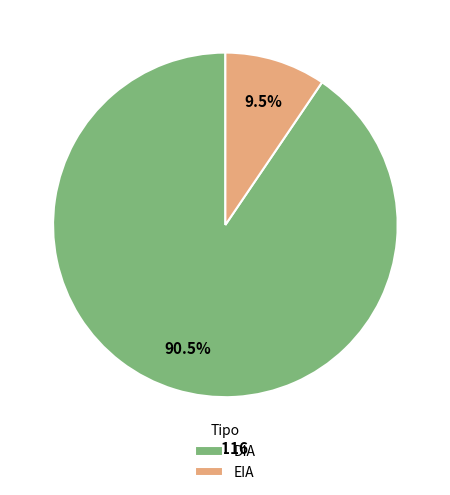

Is there any slice that represents more than half of the pie?

Yes